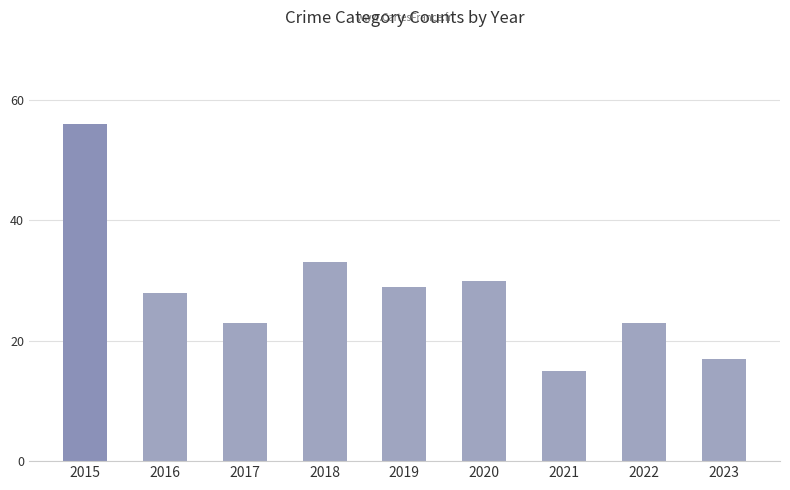

Reading left to right, transcribe all the data shown in this chart.

56	28	23	33	29	30	15	23	17